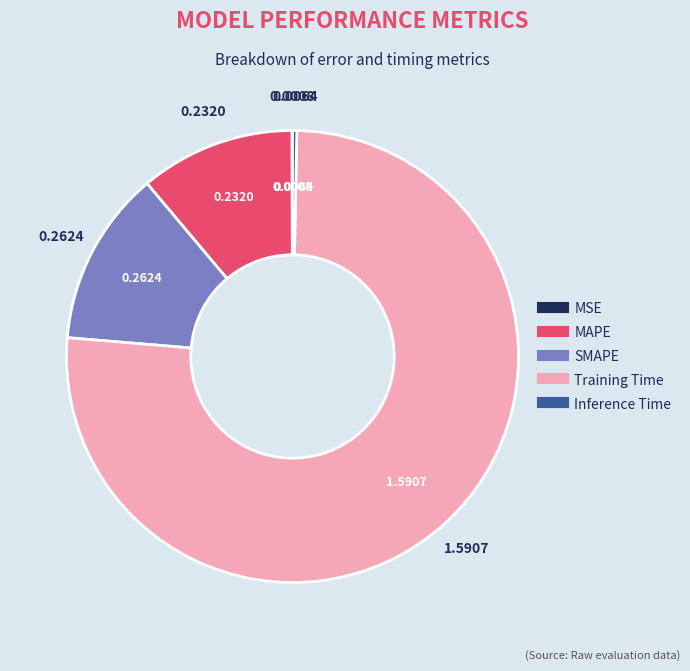

What is the majority slice?

Training Time